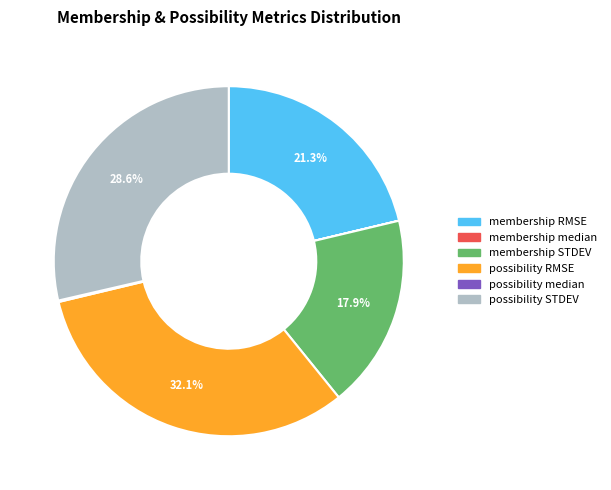

Between possibility RMSE and membership RMSE, which is larger?

possibility RMSE